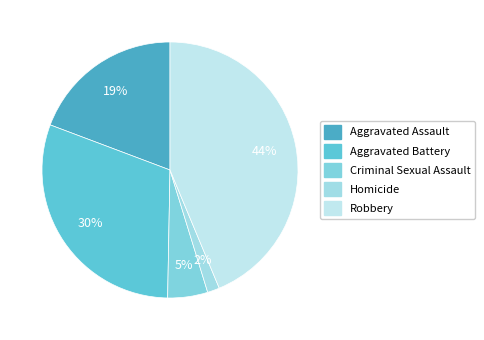

Does any single category account for the majority?

No